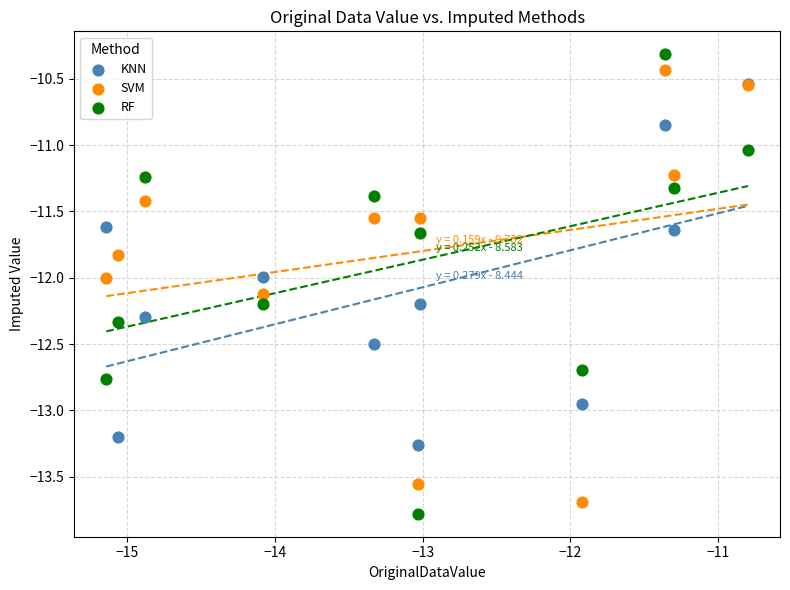

Which series reaches the minimum Y coordinate?

RF